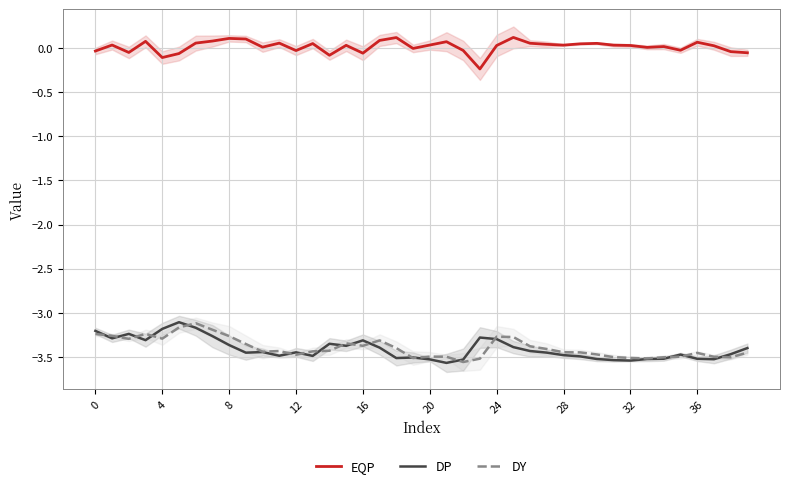

What is the approximate value of DP at 35?

-3.5